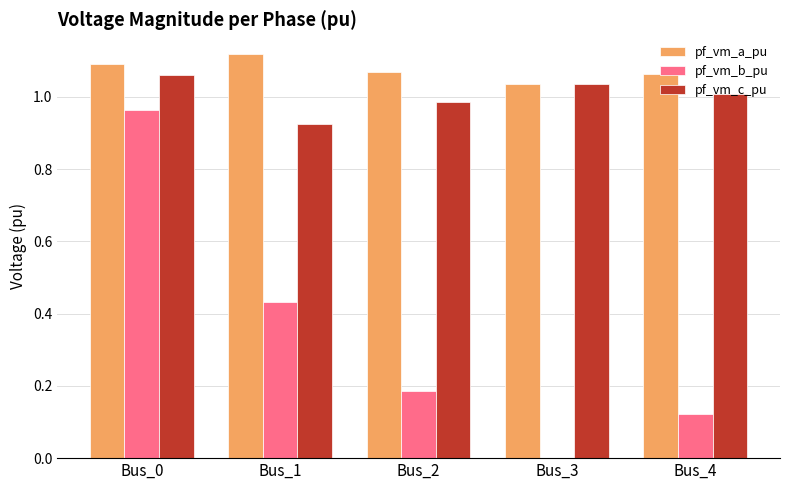

Is the value of pf_vm_b_pu at Bus_2 greater than the value of pf_vm_a_pu at Bus_4?

No